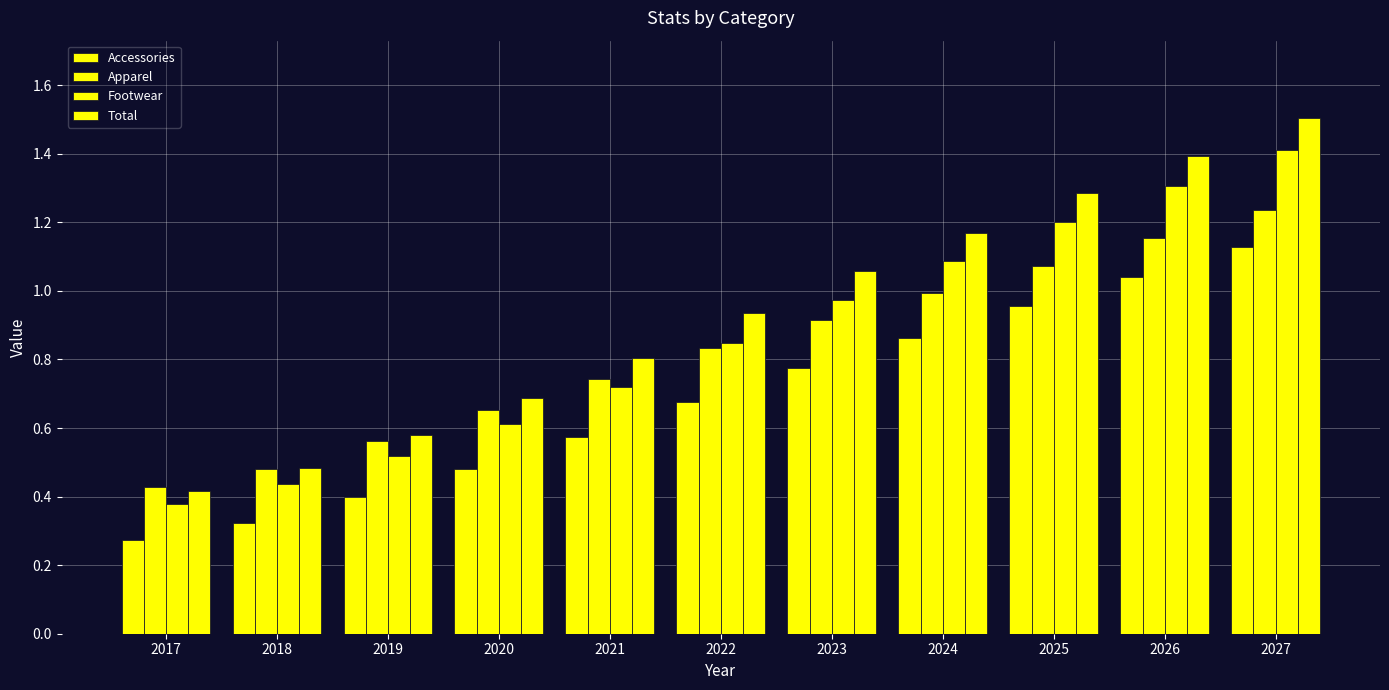

Reading left to right, extract all data points from this chart.

Accessories: 0.3	0.3	0.4	0.5	0.6	0.7	0.8	0.9	1.0	1.0	1.1
Apparel: 0.4	0.5	0.6	0.7	0.7	0.8	0.9	1.0	1.1	1.2	1.2
Footwear: 0.4	0.4	0.5	0.6	0.7	0.8	1.0	1.1	1.2	1.3	1.4
Total: 0.4	0.5	0.6	0.7	0.8	0.9	1.1	1.2	1.3	1.4	1.5